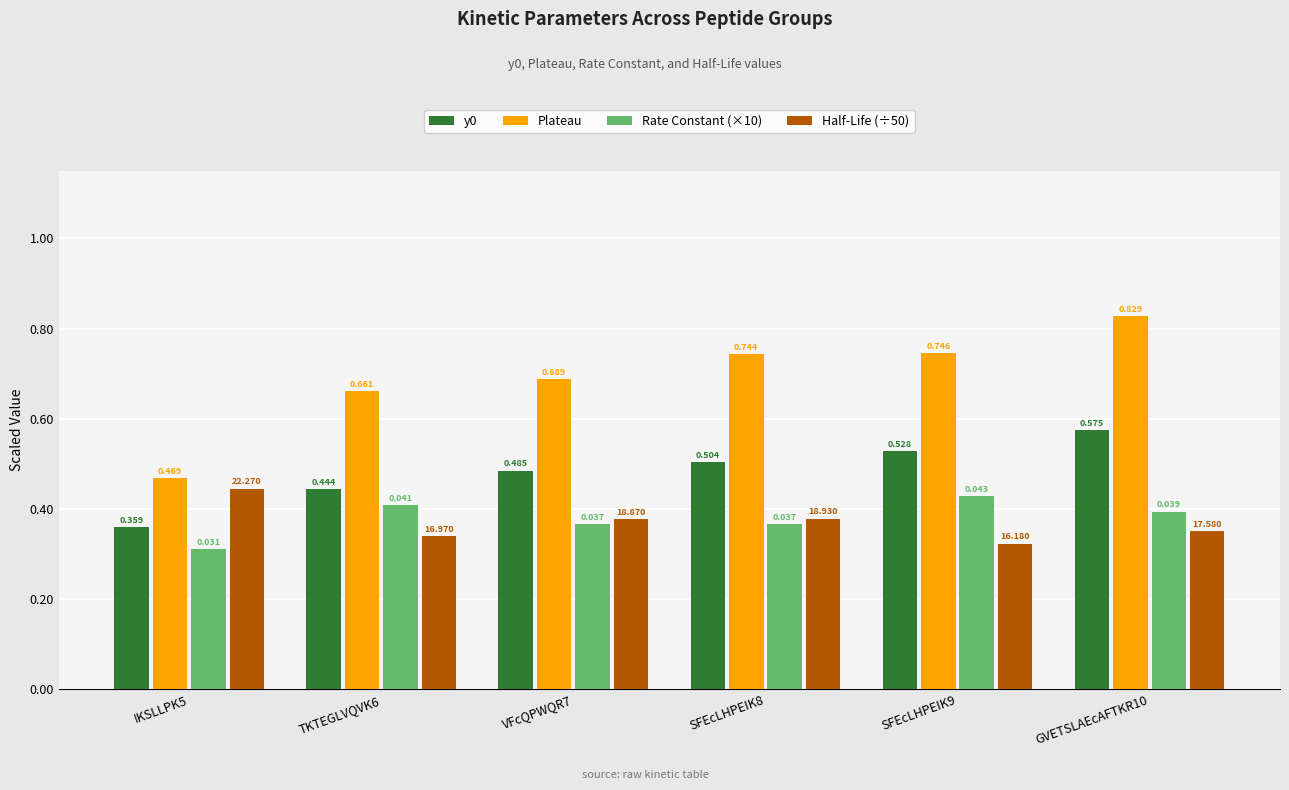

The Half-Life (÷50) series shows 0.2 at VFcQPWQR7. True or false?

False